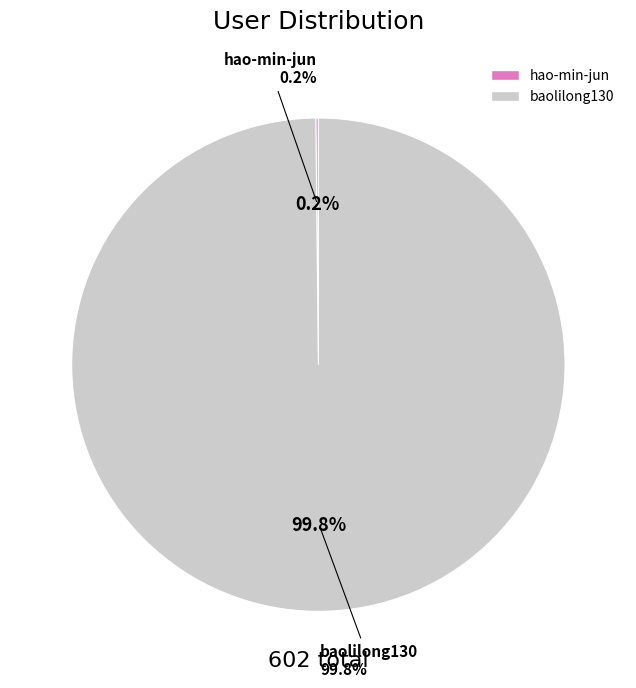

How many slices are in this pie chart?

2